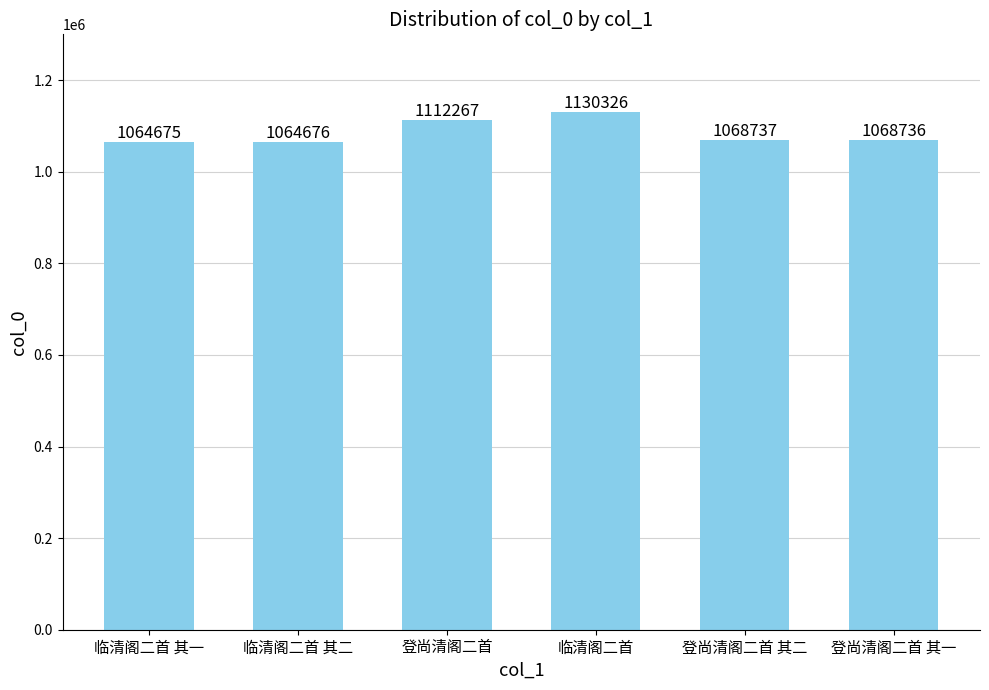

What position from the right is 登尚清阁二首 其一?

1